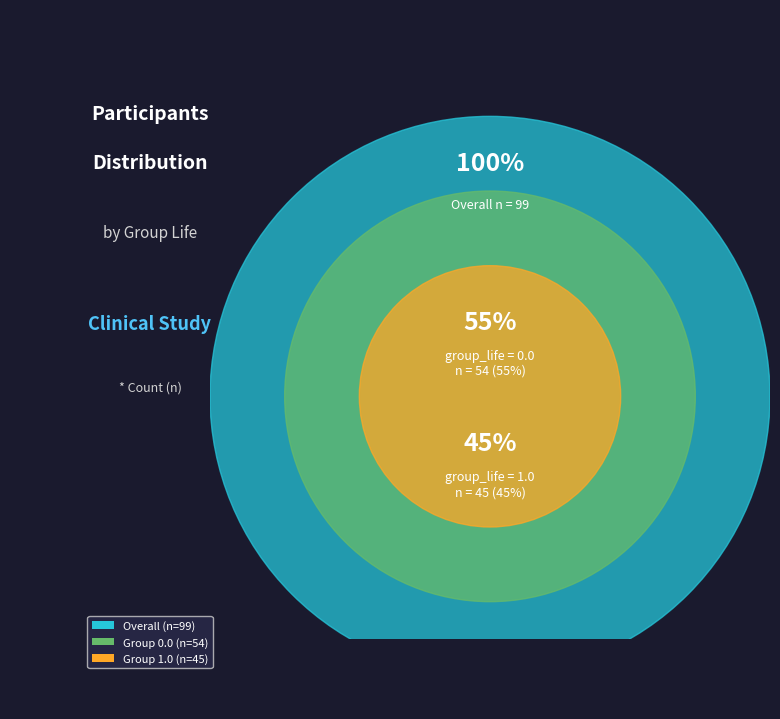

What percentage is the group_life = 1.0 slice, to the nearest percent?

45%